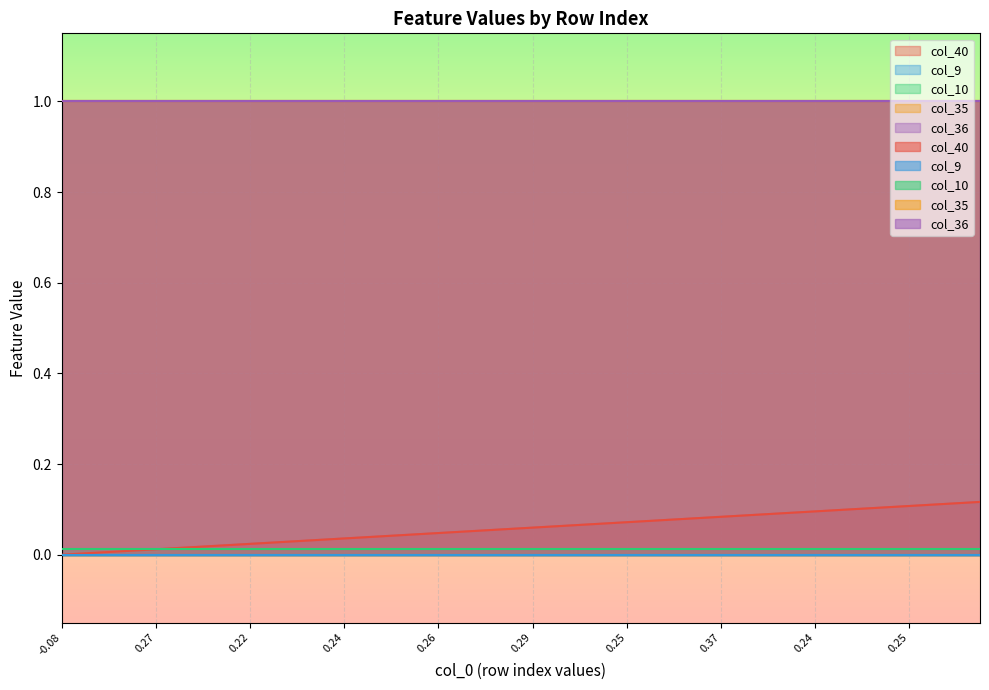

What is the maximum value shown in the chart?

1.0